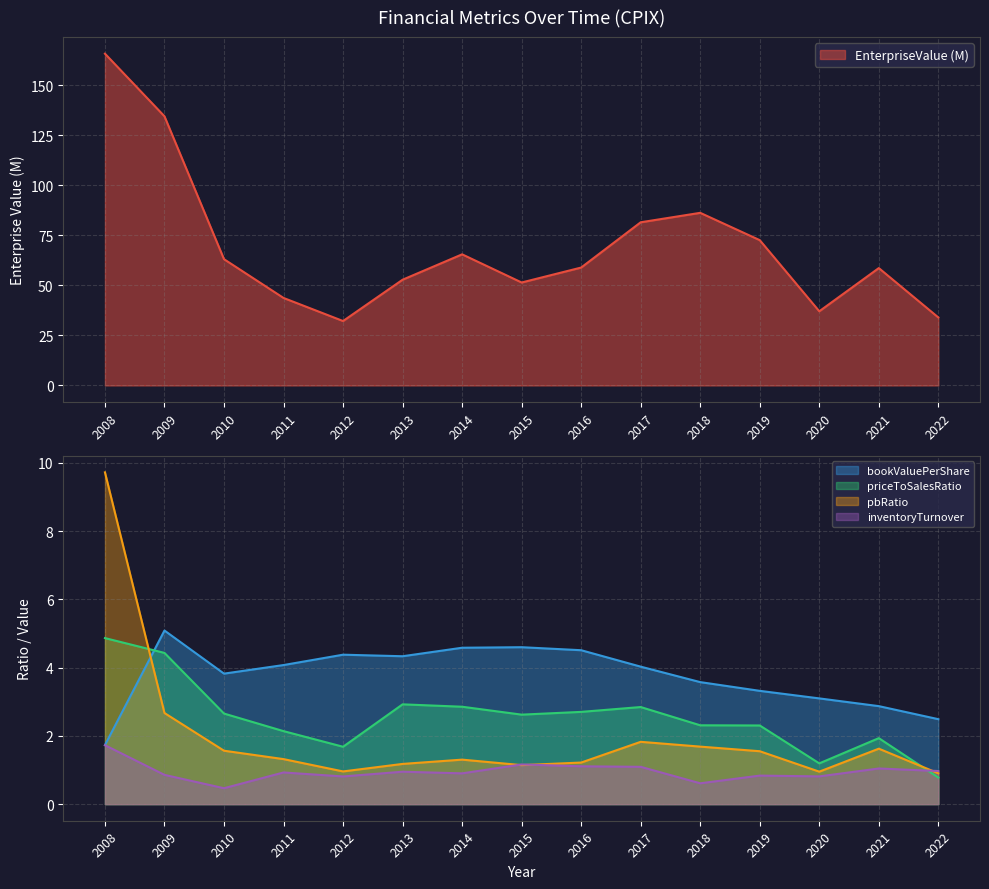

In inventoryTurnover, how many points are higher than both neighbors (excluding endpoints)?

5